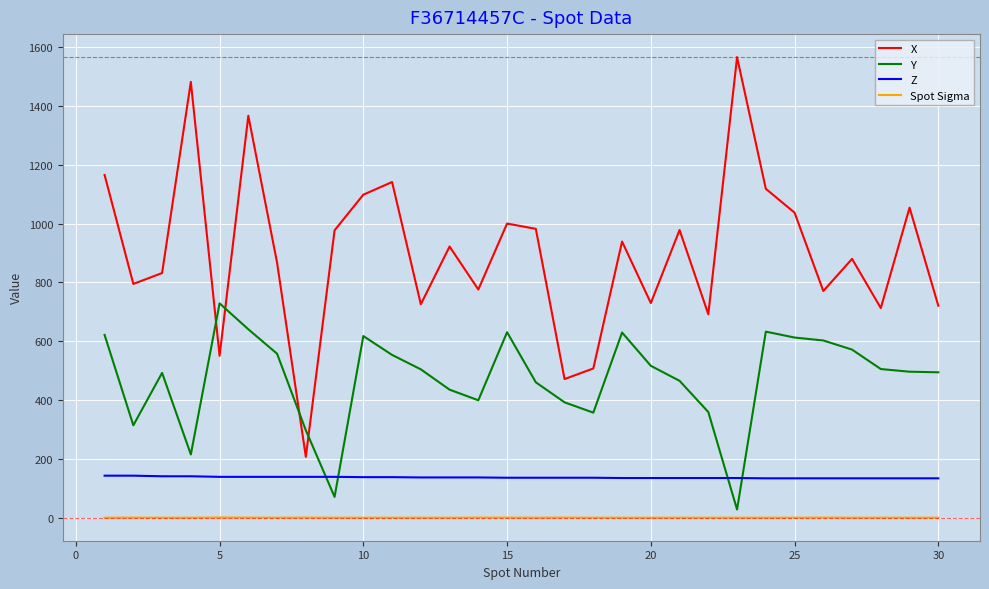

List the series in order of their peak value, lowest first.

Spot Sigma, Z, Y, X